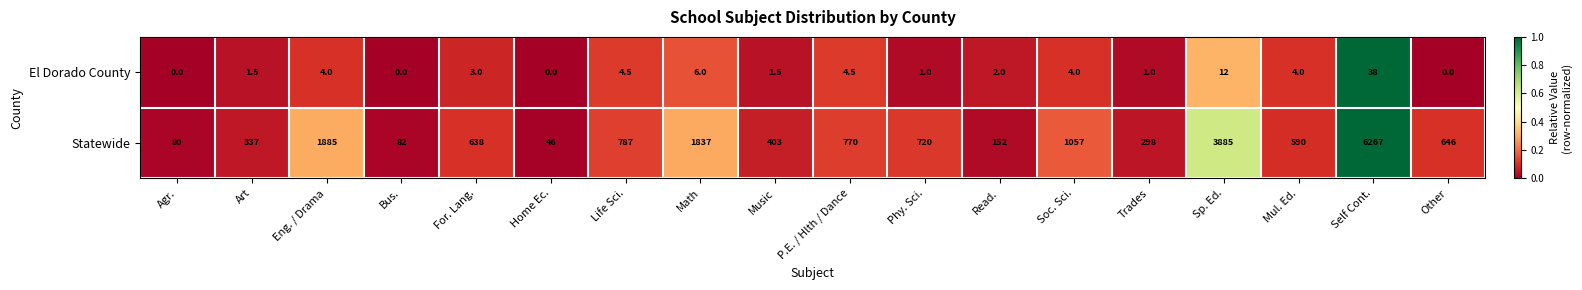

List the series in order of their peak value, lowest first.

El Dorado County, Statewide